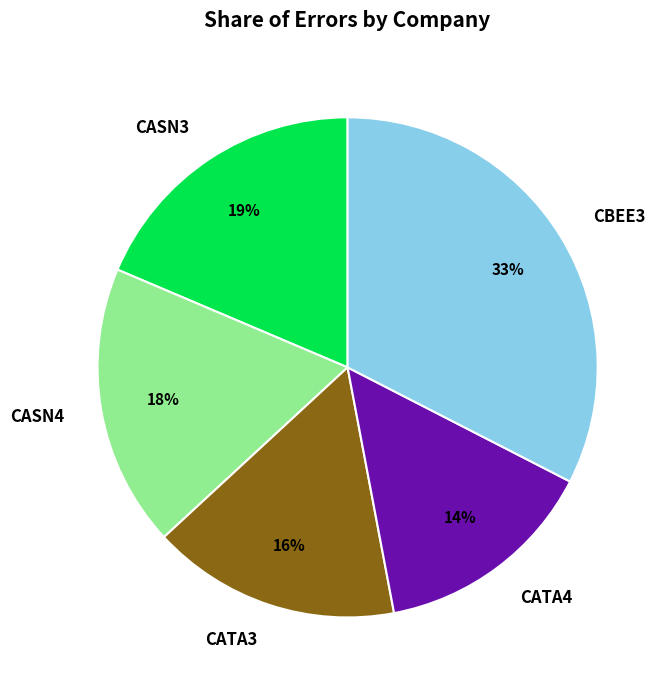

To the nearest percent, what is the average slice percentage?

20%